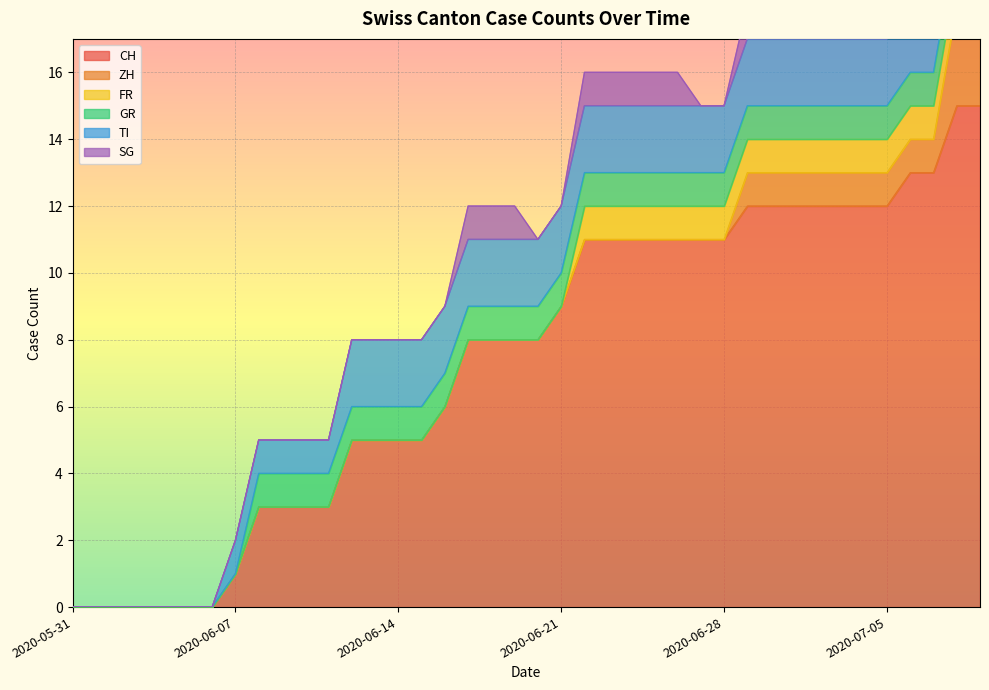

At how many categories does at least one series exceed 2?

32